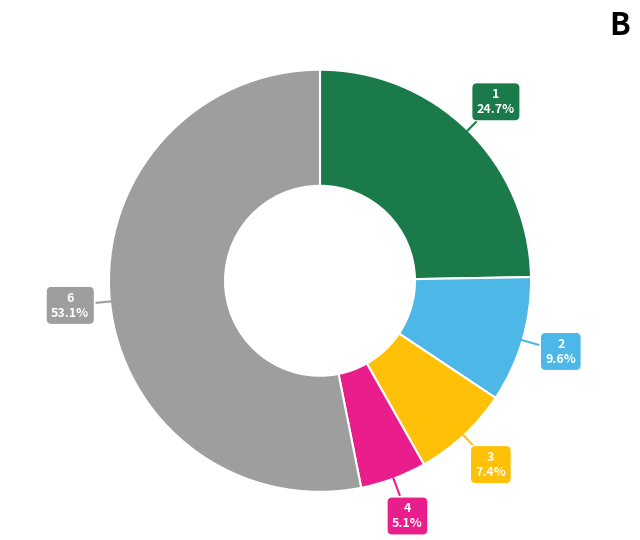

Which category accounts for the majority?

6